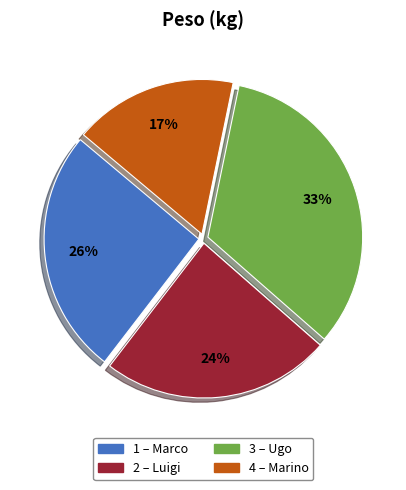

To the nearest percent, what is the average slice percentage?

25%